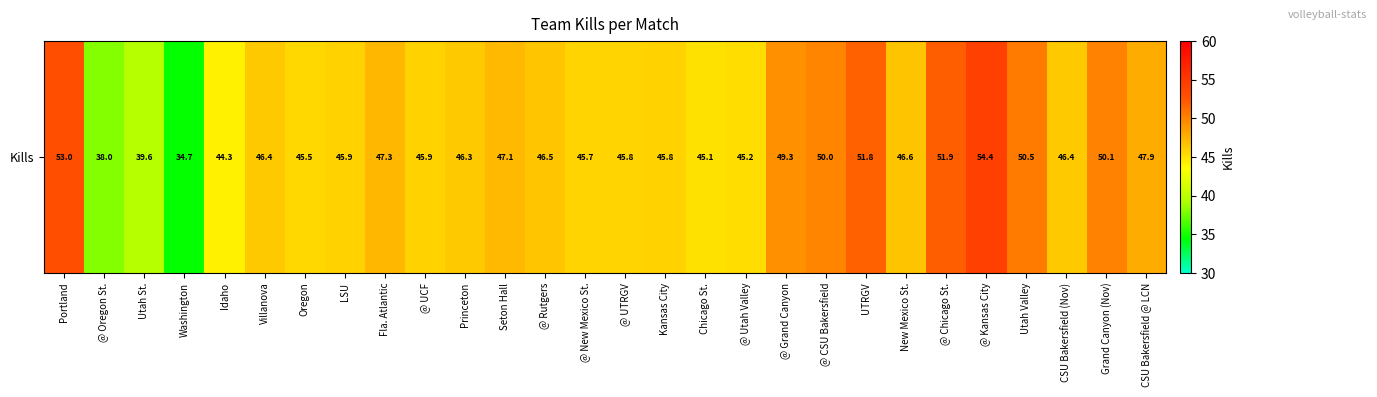

What is the greatest value displayed?

54.4